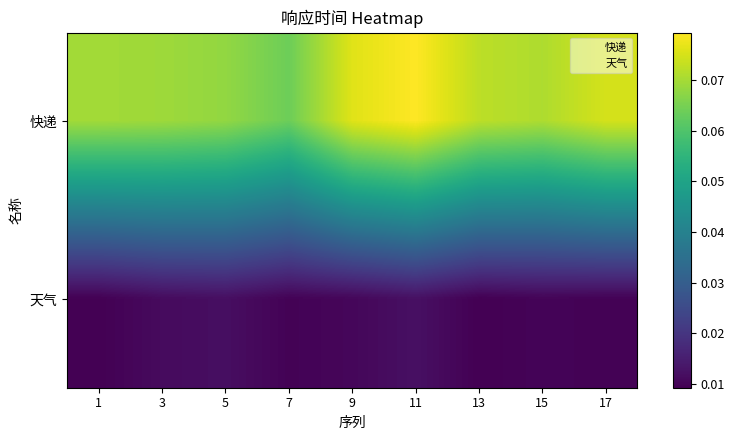

Which series has the widest spread of values?

快递